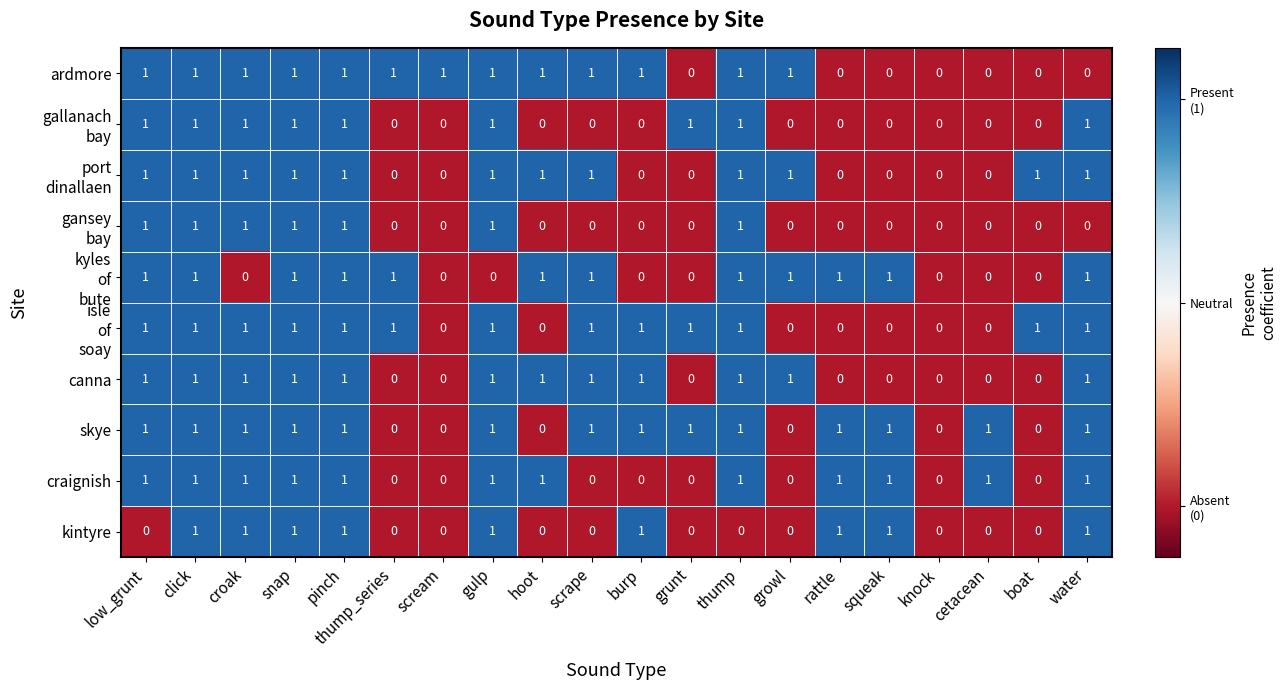

True or false: craignish has a value of 0 at boat.

True